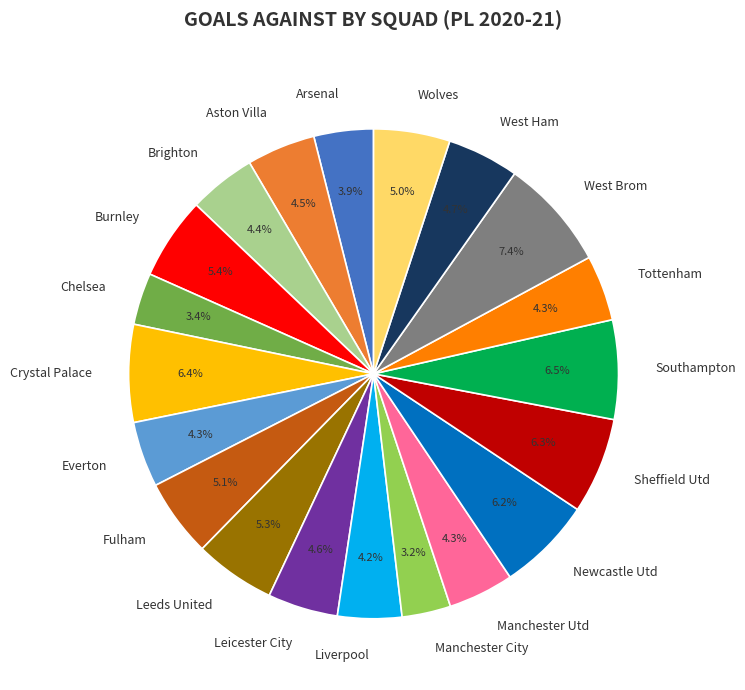

The Chelsea slice represents 3% of the pie. True or false?

True